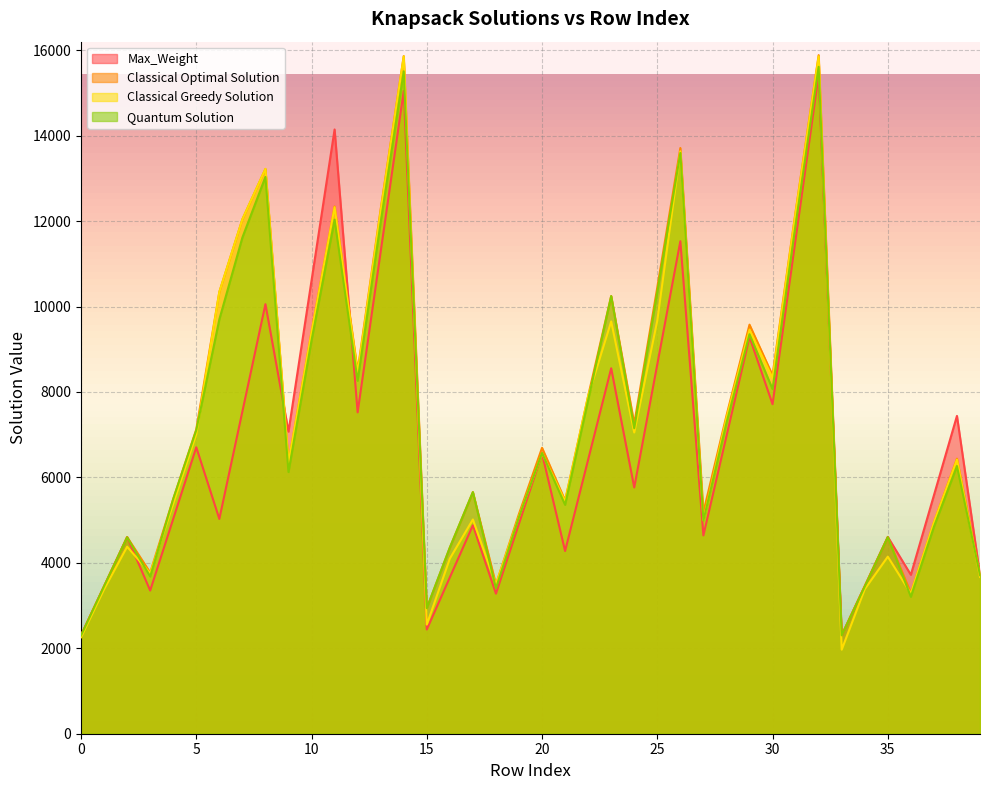

How many interior local valleys does the Classical Greedy Solution series have?

11